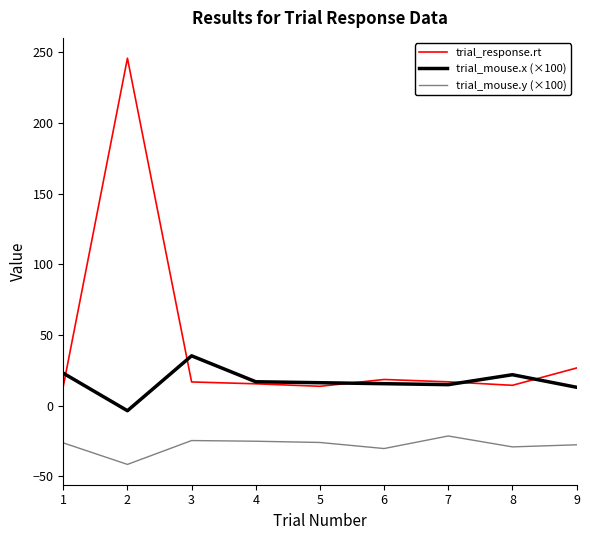

The trial_response.rt series shows 18.5 at 6. True or false?

True